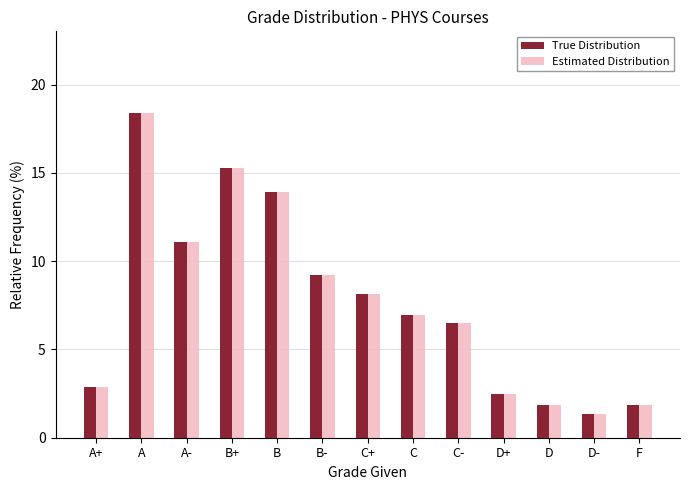

True or false: Estimated Distribution has a value of 5.0 at A+.

False